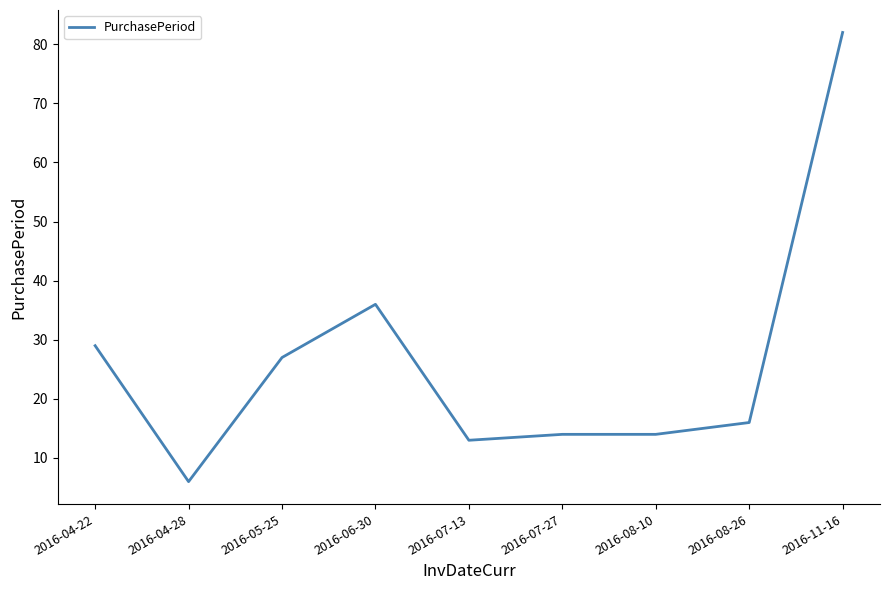

Which has a higher value, 2016-11-16 or 2016-04-22?

2016-11-16